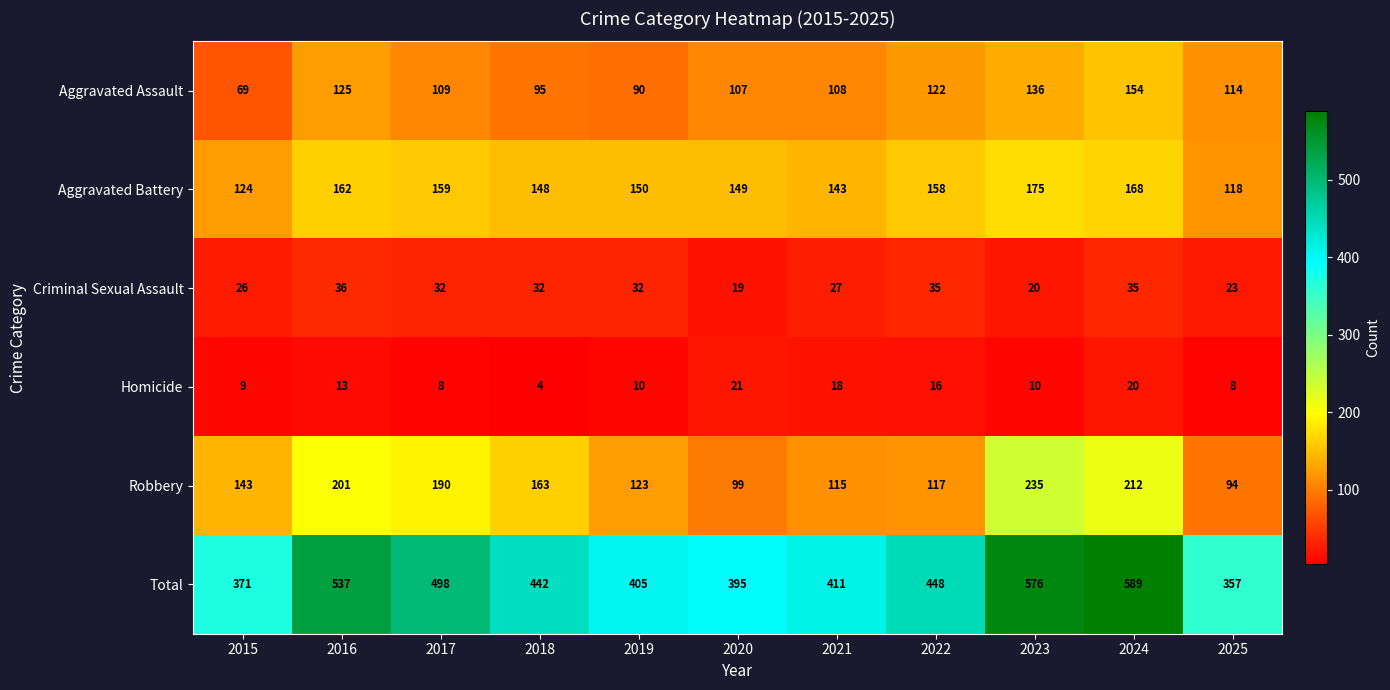

Where is Homicide nearest to the value 12?

2016